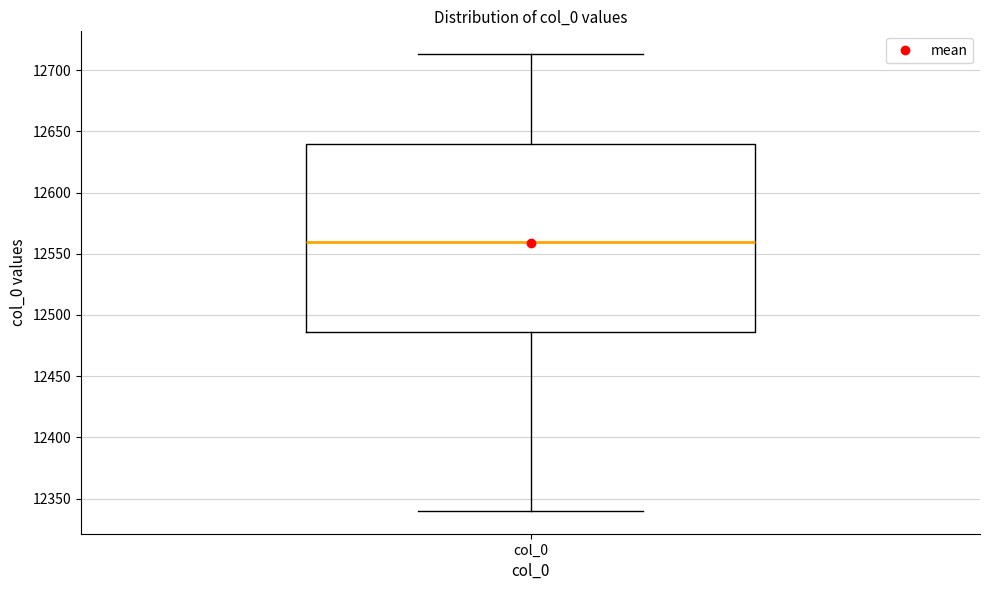

Where does the upper whisker of the box for col_0 end on the y-axis? The values are not printed on the chart, so give them approximately, as read against the axis.

12715